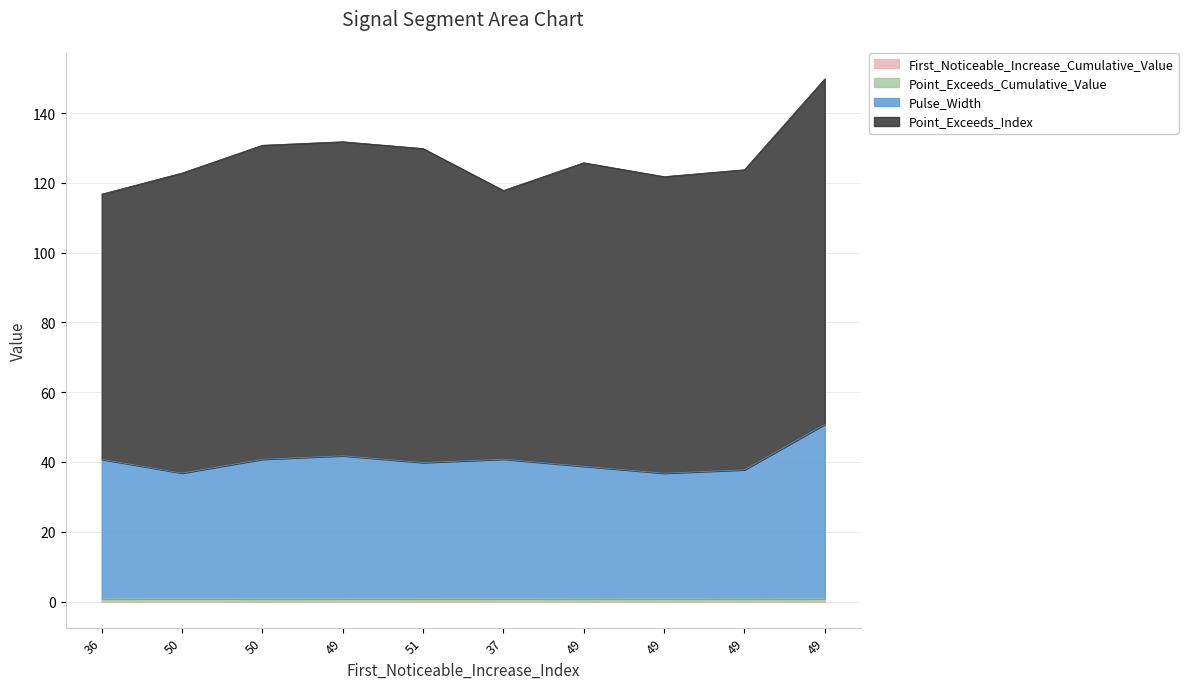

What value does the First_Noticeable_Increase_Cumulative_Value series have at 51?

0.1